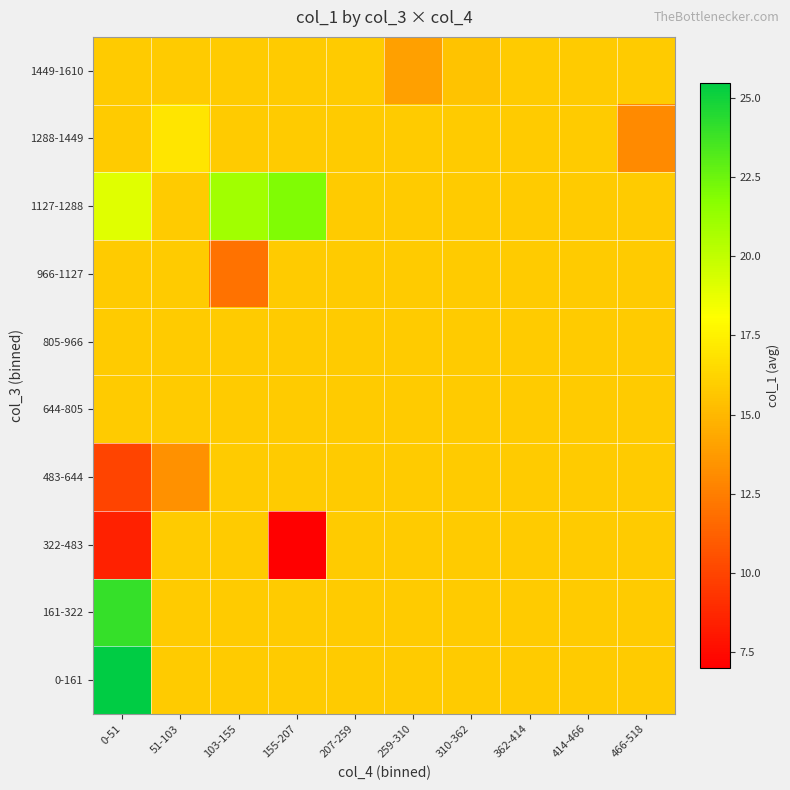

How many distinct data groups are displayed?

10